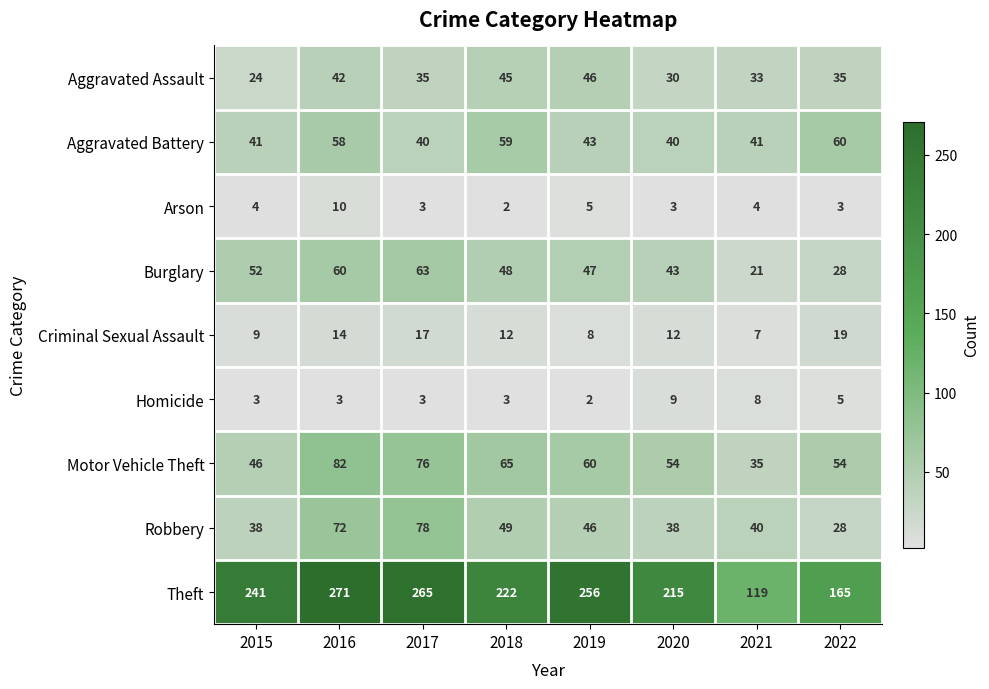

What is the maximum value shown in the chart?

271